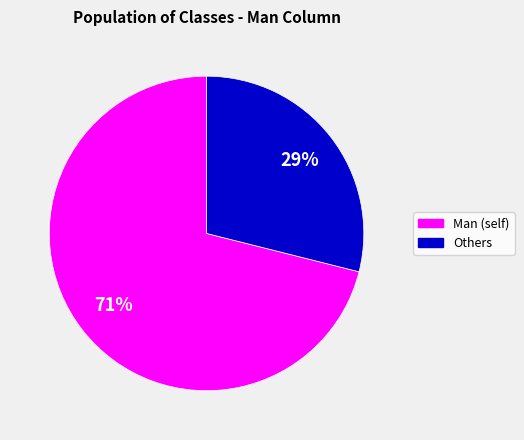

How many slices are in this pie chart?

2